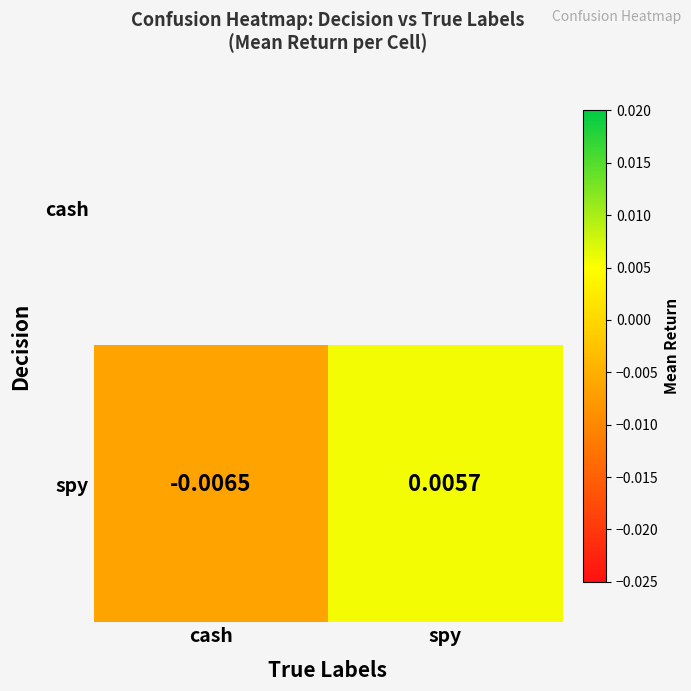

How many negative values does the spy series have?

1